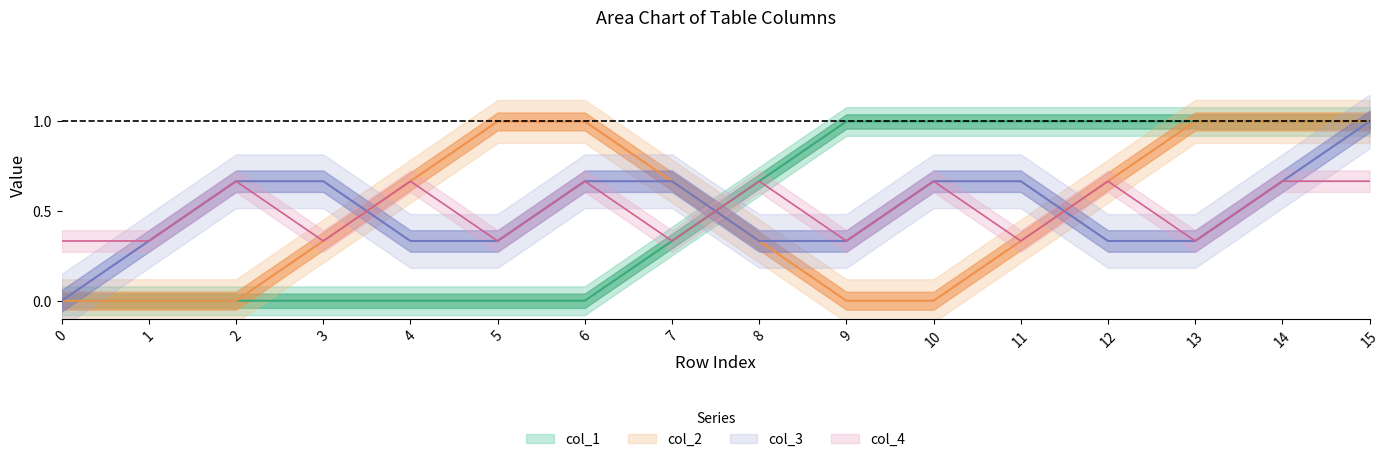

Which series has the widest spread of values?

col_3